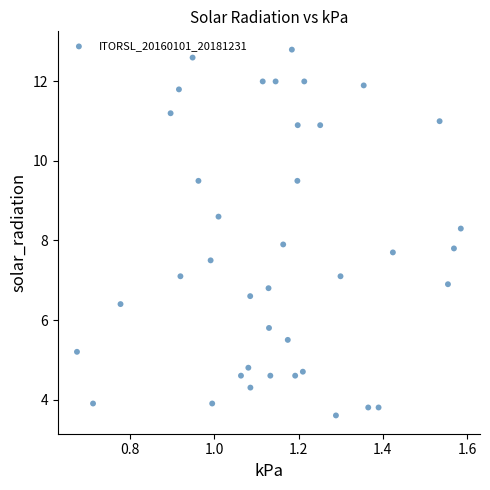

What is the range of X values (max minus min)?

0.9